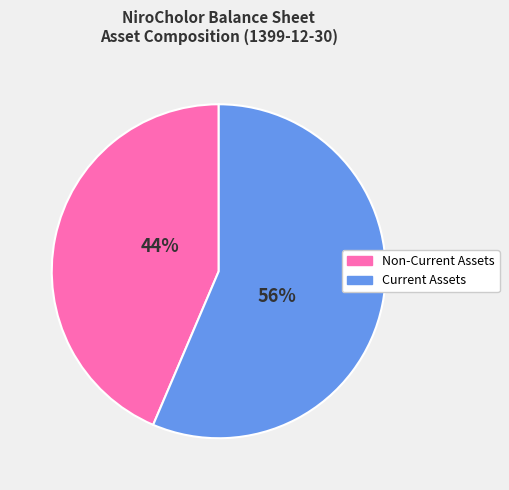

Is there a majority slice in this chart?

Yes